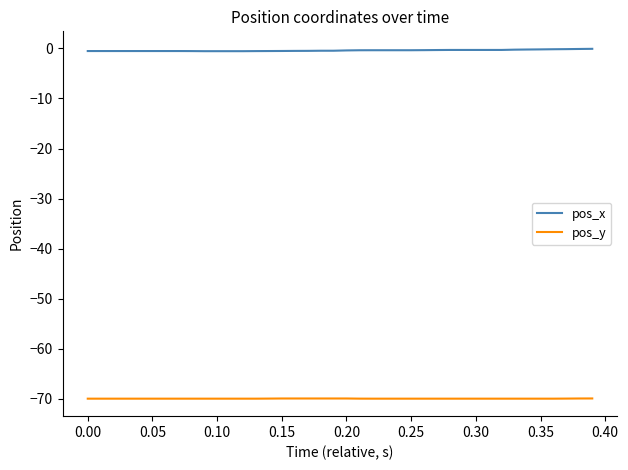

What is the difference between the maximum and minimum values in the pos_x series?

0.5